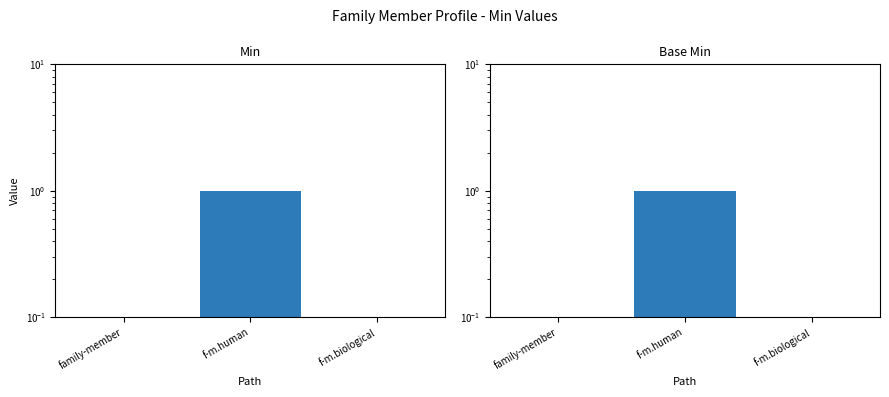

Is it true that Min equals 1.0 at f-m.human?

True